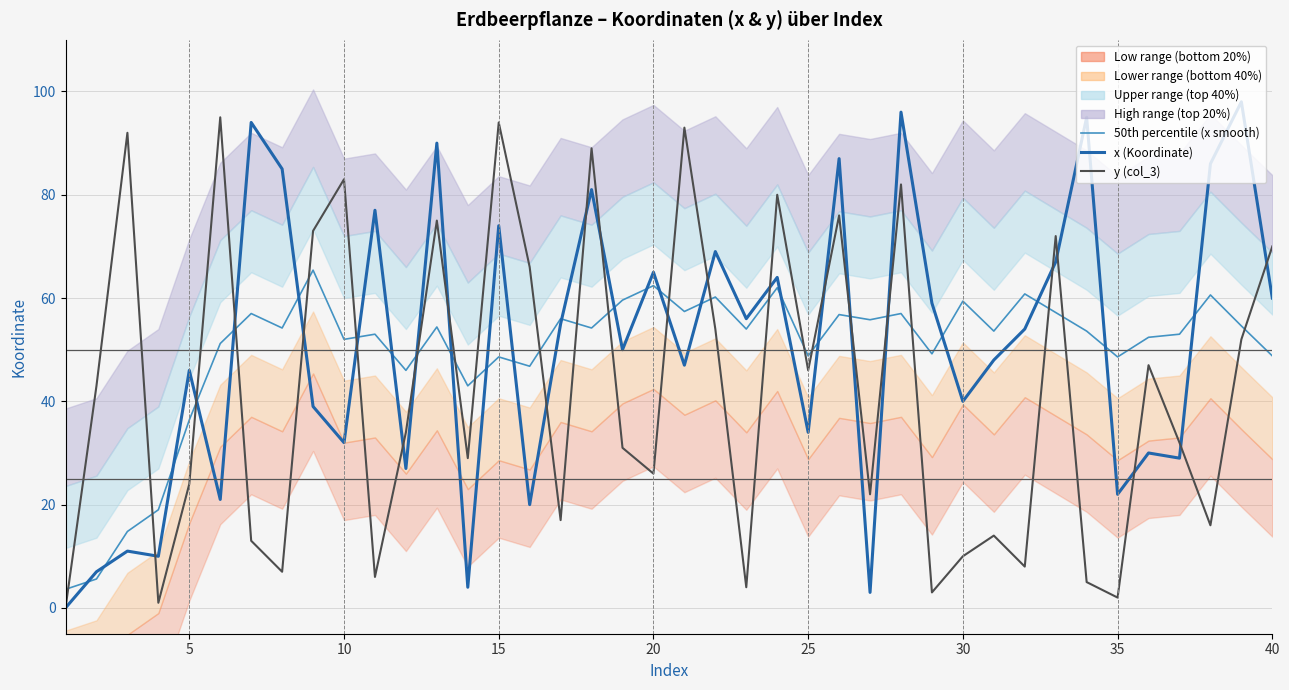

How many interior local peaks does the y (col_3) series have?

13